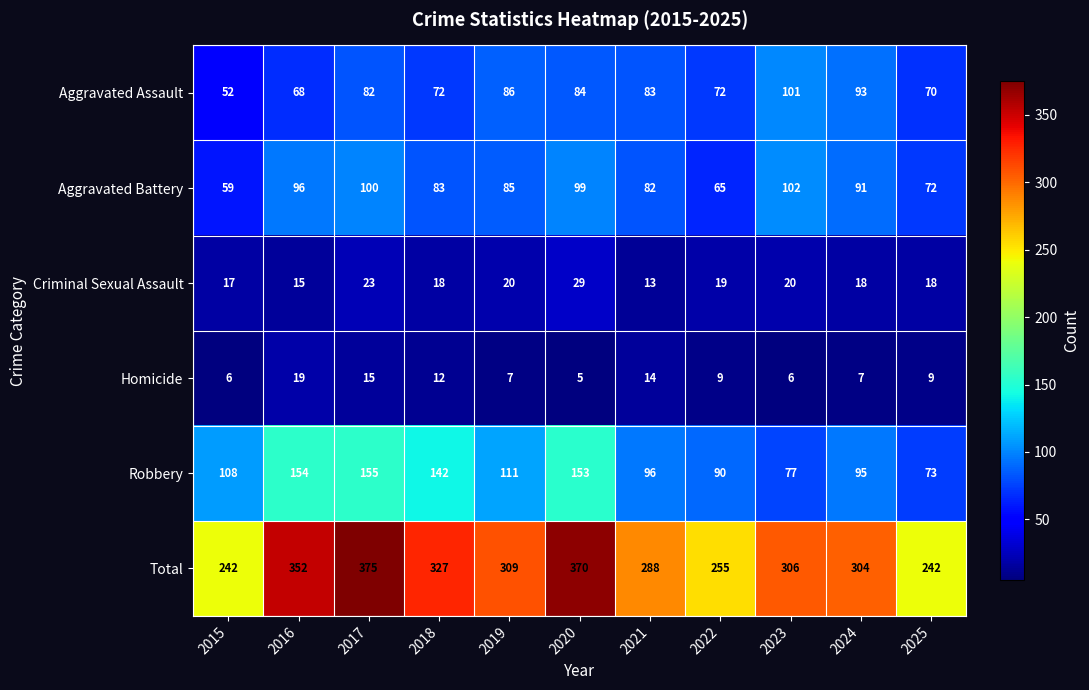

What is the approximate value of Homicide at 2019, to the nearest 10?

10